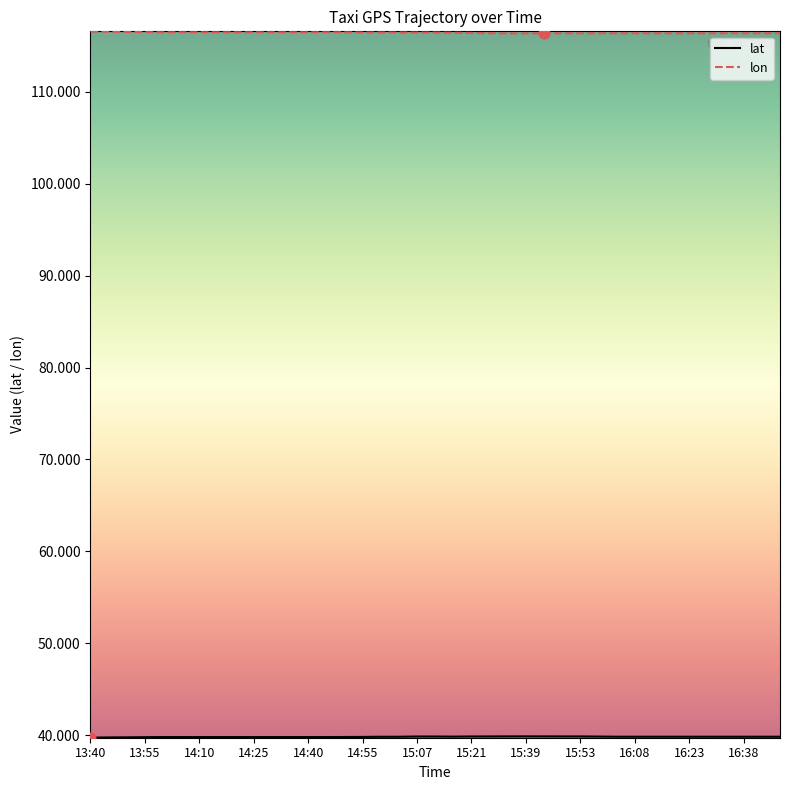

Which series has the largest total across all categories?

lon